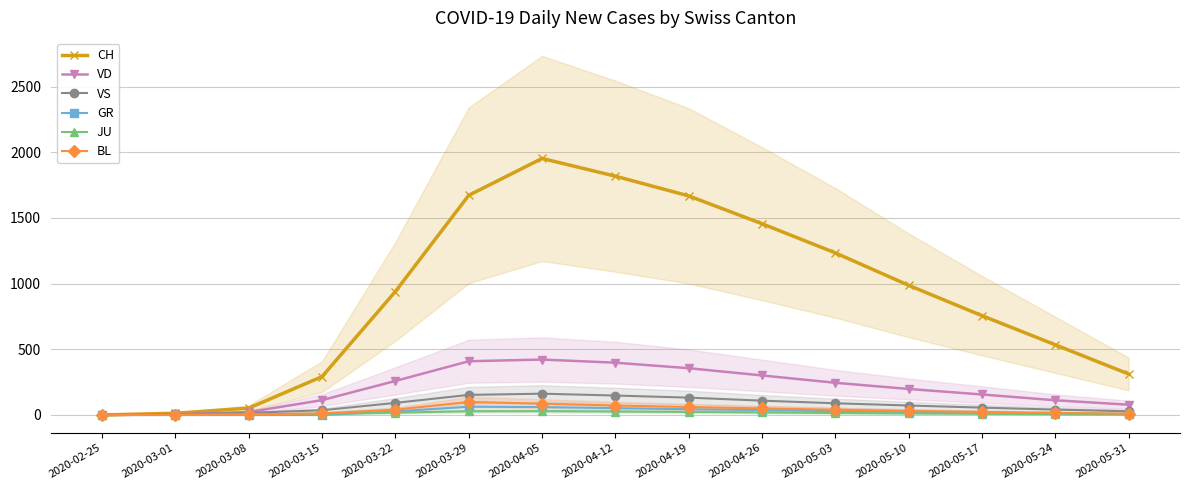

True or false: BL and GR intersect in this chart.

False